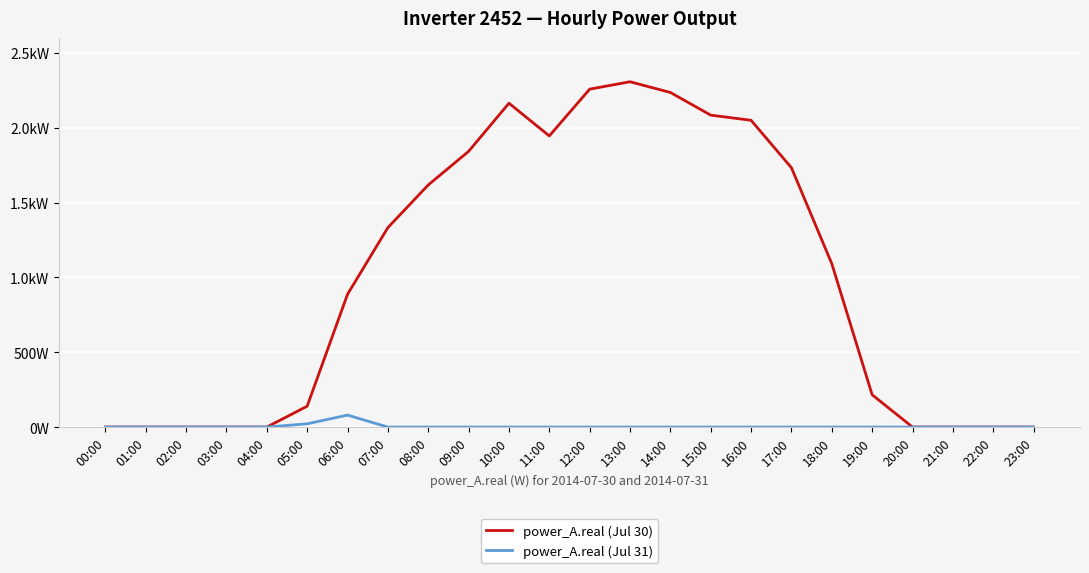

Rank the series by their maximum value, from lowest to highest.

power_A.real (Jul 31), power_A.real (Jul 30)